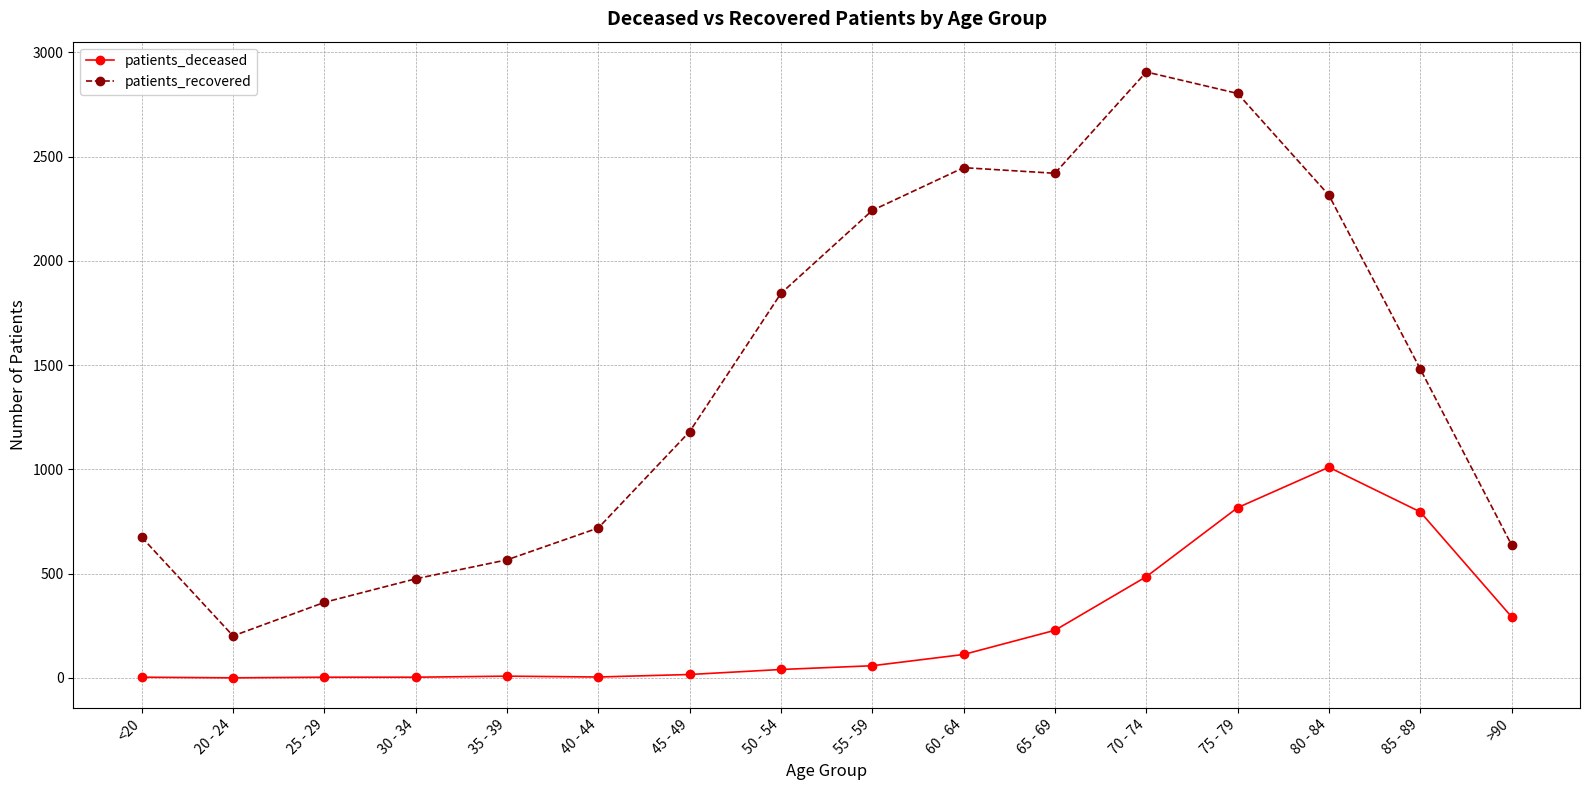

The value of patients_recovered at 65 - 69 is 3730. True or false?

False